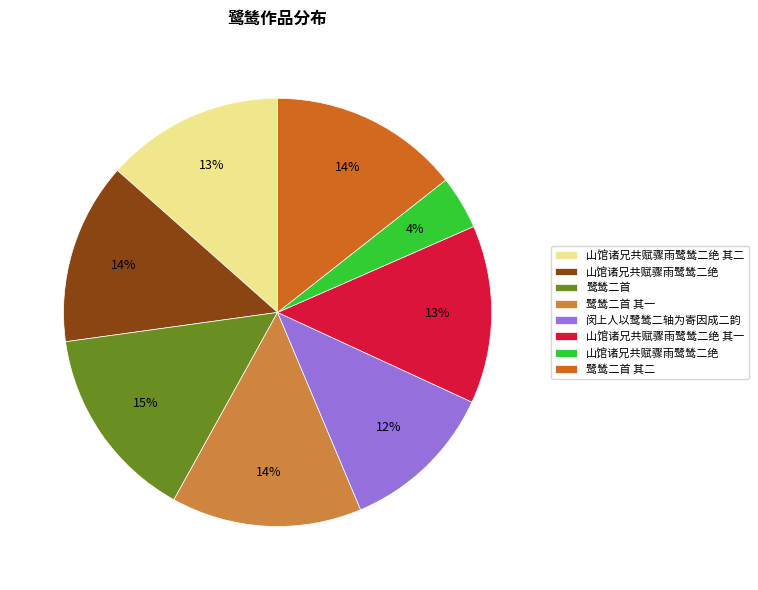

Count the number of slices in the pie.

8